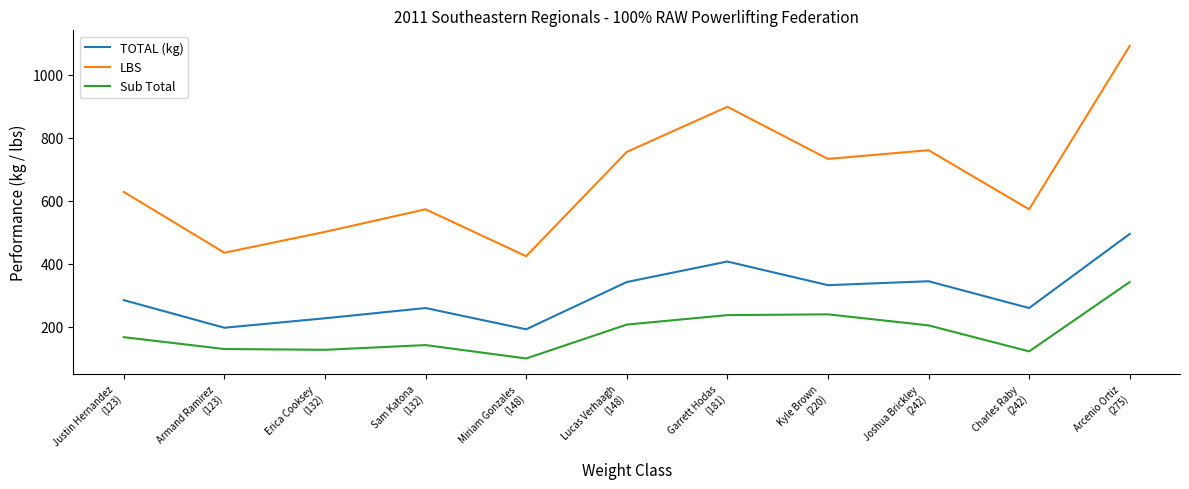

Which series has the largest range (max minus min)?

LBS